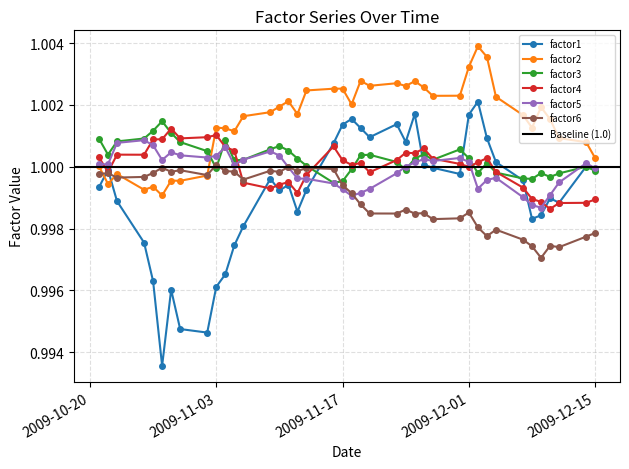

Reading right to left, extract all data points from this chart.

factor1: 2009-12-15=1.0	2009-12-14=1.0	2009-12-11=1.0	2009-12-10=1.0	2009-12-09=1.0	2009-12-08=1.0	2009-12-07=1.0	2009-12-04=1.0	2009-12-03=1.0	2009-12-02=1.0	2009-12-01=1.0	2009-11-30=1.0	2009-11-27=1.0	2009-11-26=1.0	2009-11-25=1.0	2009-11-24=1.0	2009-11-23=1.0	2009-11-20=1.0	2009-11-19=1.0	2009-11-18=1.0	2009-11-17=1.0	2009-11-16=1.0	2009-11-13=1.0	2009-11-12=1.0	2009-11-11=1.0	2009-11-10=1.0	2009-11-09=1.0	2009-11-06=1.0	2009-11-05=1.0	2009-11-04=1.0	2009-11-03=1.0	2009-11-02=1.0	2009-10-30=1.0	2009-10-29=1.0	2009-10-28=1.0	2009-10-27=1.0	2009-10-26=1.0	2009-10-23=1.0	2009-10-22=1.0	2009-10-21=1.0
factor2: 2009-12-15=1.0	2009-12-14=1.0	2009-12-11=1.0	2009-12-10=1.0	2009-12-09=1.0	2009-12-08=1.0	2009-12-07=1.0	2009-12-04=1.0	2009-12-03=1.0	2009-12-02=1.0	2009-12-01=1.0	2009-11-30=1.0	2009-11-27=1.0	2009-11-26=1.0	2009-11-25=1.0	2009-11-24=1.0	2009-11-23=1.0	2009-11-20=1.0	2009-11-19=1.0	2009-11-18=1.0	2009-11-17=1.0	2009-11-16=1.0	2009-11-13=1.0	2009-11-12=1.0	2009-11-11=1.0	2009-11-10=1.0	2009-11-09=1.0	2009-11-06=1.0	2009-11-05=1.0	2009-11-04=1.0	2009-11-03=1.0	2009-11-02=1.0	2009-10-30=1.0	2009-10-29=1.0	2009-10-28=1.0	2009-10-27=1.0	2009-10-26=1.0	2009-10-23=1.0	2009-10-22=1.0	2009-10-21=1.0
factor3: 2009-12-15=1.0	2009-12-14=1.0	2009-12-11=1.0	2009-12-10=1.0	2009-12-09=1.0	2009-12-08=1.0	2009-12-07=1.0	2009-12-04=1.0	2009-12-03=1.0	2009-12-02=1.0	2009-12-01=1.0	2009-11-30=1.0	2009-11-27=1.0	2009-11-26=1.0	2009-11-25=1.0	2009-11-24=1.0	2009-11-23=1.0	2009-11-20=1.0	2009-11-19=1.0	2009-11-18=1.0	2009-11-17=1.0	2009-11-16=1.0	2009-11-13=1.0	2009-11-12=1.0	2009-11-11=1.0	2009-11-10=1.0	2009-11-09=1.0	2009-11-06=1.0	2009-11-05=1.0	2009-11-04=1.0	2009-11-03=1.0	2009-11-02=1.0	2009-10-30=1.0	2009-10-29=1.0	2009-10-28=1.0	2009-10-27=1.0	2009-10-26=1.0	2009-10-23=1.0	2009-10-22=1.0	2009-10-21=1.0
factor4: 2009-12-15=1.0	2009-12-14=1.0	2009-12-11=1.0	2009-12-10=1.0	2009-12-09=1.0	2009-12-08=1.0	2009-12-07=1.0	2009-12-04=1.0	2009-12-03=1.0	2009-12-02=1.0	2009-12-01=1.0	2009-11-30=1.0	2009-11-27=1.0	2009-11-26=1.0	2009-11-25=1.0	2009-11-24=1.0	2009-11-23=1.0	2009-11-20=1.0	2009-11-19=1.0	2009-11-18=1.0	2009-11-17=1.0	2009-11-16=1.0	2009-11-13=1.0	2009-11-12=1.0	2009-11-11=1.0	2009-11-10=1.0	2009-11-09=1.0	2009-11-06=1.0	2009-11-05=1.0	2009-11-04=1.0	2009-11-03=1.0	2009-11-02=1.0	2009-10-30=1.0	2009-10-29=1.0	2009-10-28=1.0	2009-10-27=1.0	2009-10-26=1.0	2009-10-23=1.0	2009-10-22=1.0	2009-10-21=1.0
factor5: 2009-12-15=1.0	2009-12-14=1.0	2009-12-11=1.0	2009-12-10=1.0	2009-12-09=1.0	2009-12-08=1.0	2009-12-07=1.0	2009-12-04=1.0	2009-12-03=1.0	2009-12-02=1.0	2009-12-01=1.0	2009-11-30=1.0	2009-11-27=1.0	2009-11-26=1.0	2009-11-25=1.0	2009-11-24=1.0	2009-11-23=1.0	2009-11-20=1.0	2009-11-19=1.0	2009-11-18=1.0	2009-11-17=1.0	2009-11-16=1.0	2009-11-13=1.0	2009-11-12=1.0	2009-11-11=1.0	2009-11-10=1.0	2009-11-09=1.0	2009-11-06=1.0	2009-11-05=1.0	2009-11-04=1.0	2009-11-03=1.0	2009-11-02=1.0	2009-10-30=1.0	2009-10-29=1.0	2009-10-28=1.0	2009-10-27=1.0	2009-10-26=1.0	2009-10-23=1.0	2009-10-22=1.0	2009-10-21=1.0
factor6: 2009-12-15=1.0	2009-12-14=1.0	2009-12-11=1.0	2009-12-10=1.0	2009-12-09=1.0	2009-12-08=1.0	2009-12-07=1.0	2009-12-04=1.0	2009-12-03=1.0	2009-12-02=1.0	2009-12-01=1.0	2009-11-30=1.0	2009-11-27=1.0	2009-11-26=1.0	2009-11-25=1.0	2009-11-24=1.0	2009-11-23=1.0	2009-11-20=1.0	2009-11-19=1.0	2009-11-18=1.0	2009-11-17=1.0	2009-11-16=1.0	2009-11-13=1.0	2009-11-12=1.0	2009-11-11=1.0	2009-11-10=1.0	2009-11-09=1.0	2009-11-06=1.0	2009-11-05=1.0	2009-11-04=1.0	2009-11-03=1.0	2009-11-02=1.0	2009-10-30=1.0	2009-10-29=1.0	2009-10-28=1.0	2009-10-27=1.0	2009-10-26=1.0	2009-10-23=1.0	2009-10-22=1.0	2009-10-21=1.0